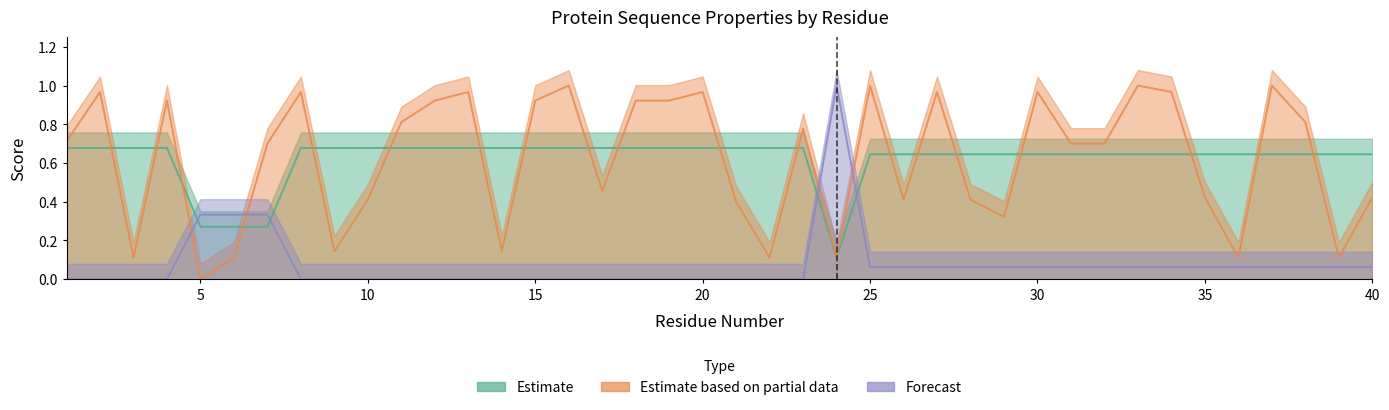

List the labels in order of Normalized_Kyte-Doolittle_hydropathy value, largest first.

16, 25, 33, 37, 2, 8, 13, 20, 27, 30, 34, 4, 12, 15, 18, 19, 11, 38, 23, 1, 7, 31, 32, 17, 35, 40, 10, 26, 28, 21, 29, 9, 14, 3, 6, 22, 24, 36, 39, 5